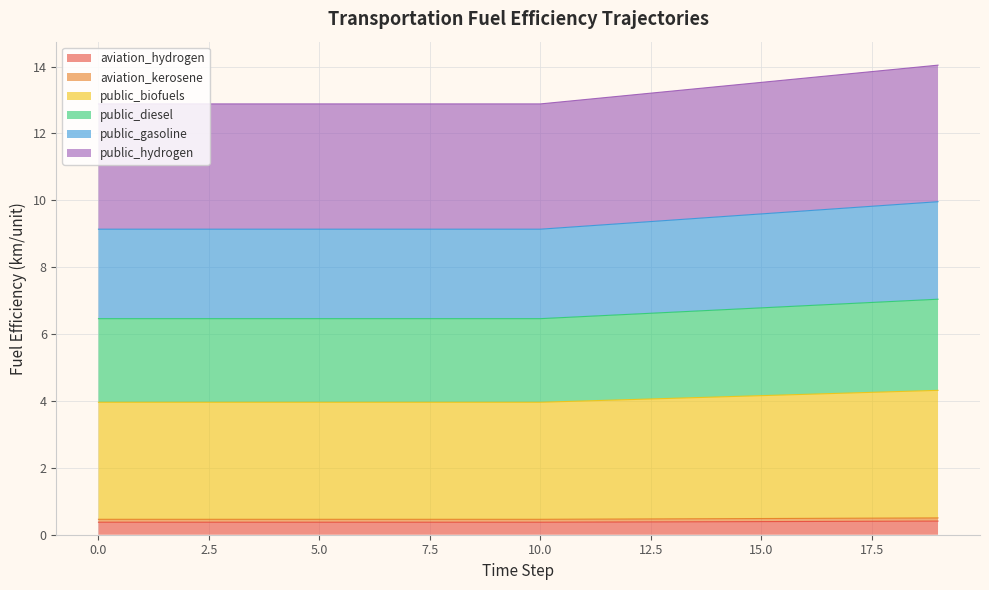

True or false: aviation_kerosene and public_biofuels intersect in this chart.

False